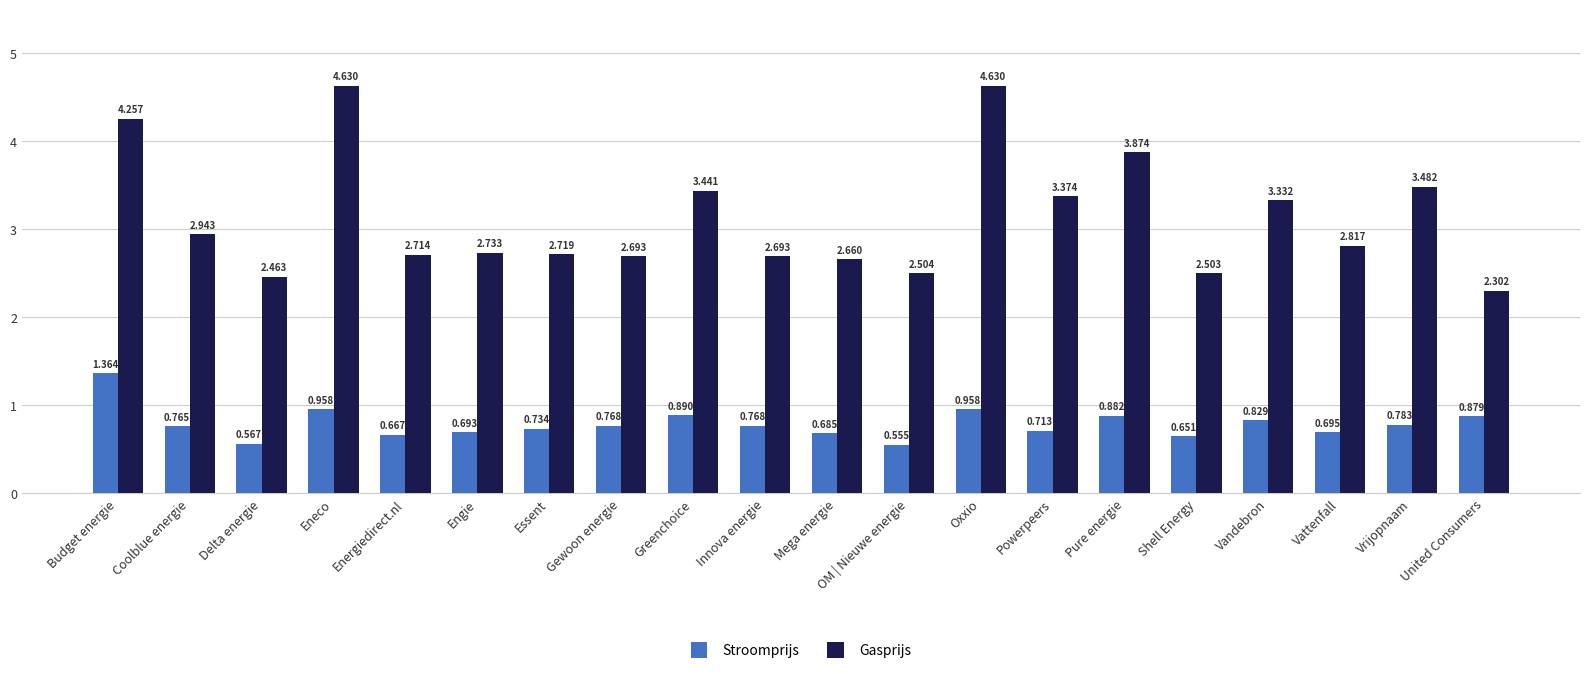

What is the sum of all Stroomprijs values?

15.8